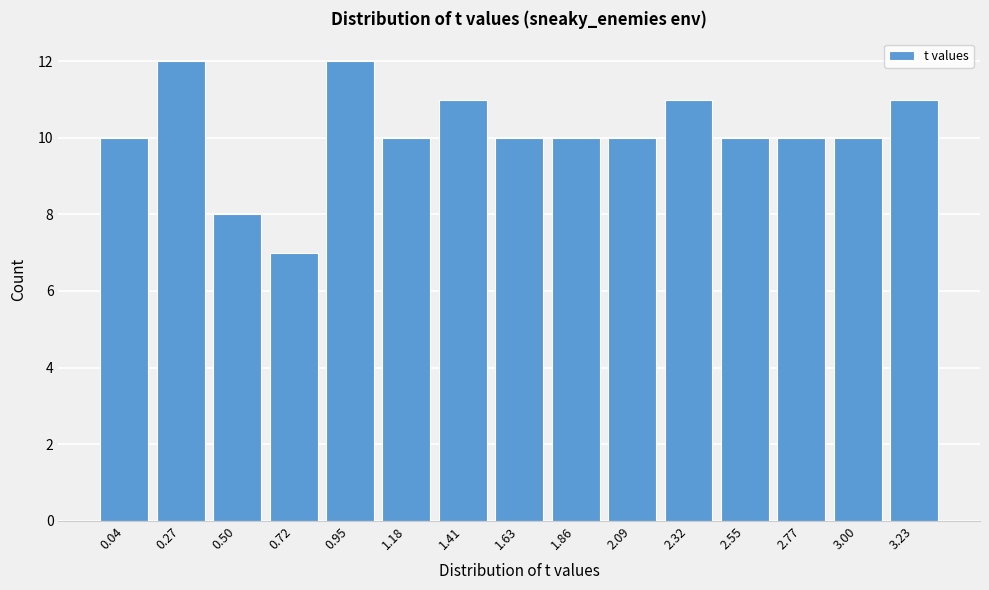

Reading left to right, transcribe all the data shown in this chart.

0.04=10	0.27=12	0.50=8	0.72=7	0.95=12	1.18=10	1.41=11	1.63=10	1.86=10	2.09=10	2.32=11	2.55=10	2.77=10	3.00=10	3.23=11